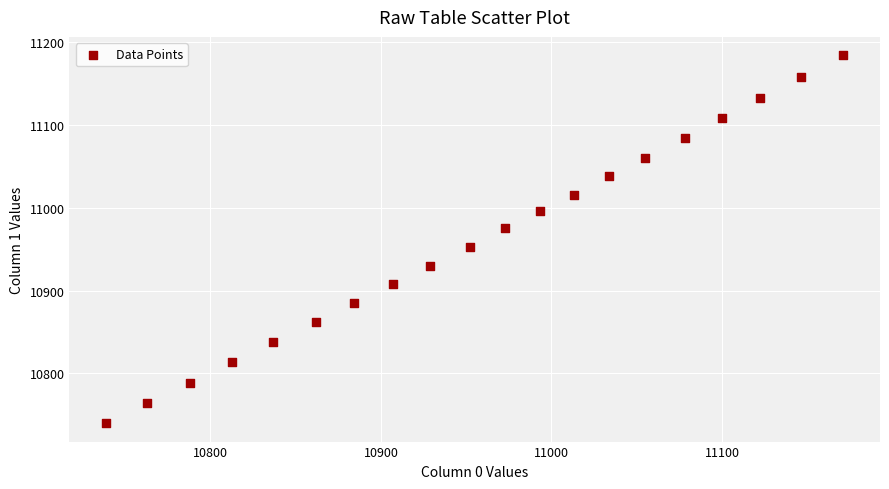

What is the range of X values (max minus min)?

432